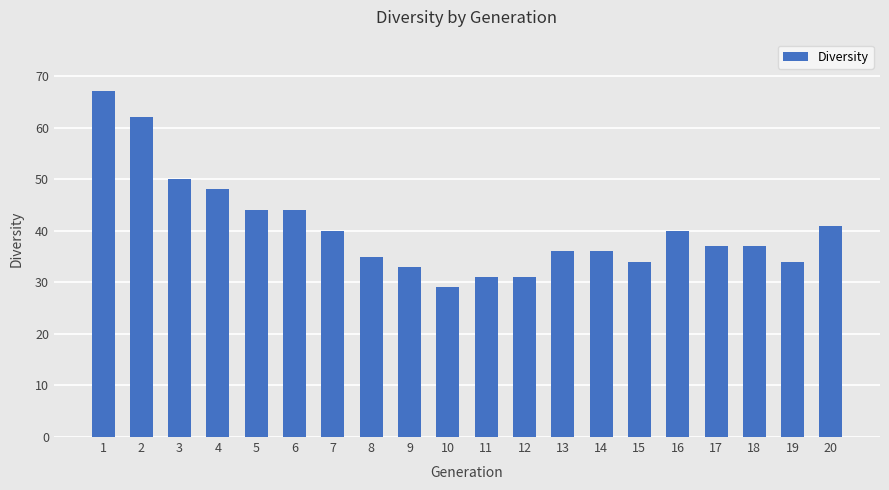

What is the ratio of the value at 18 to the value at 14?

1.0